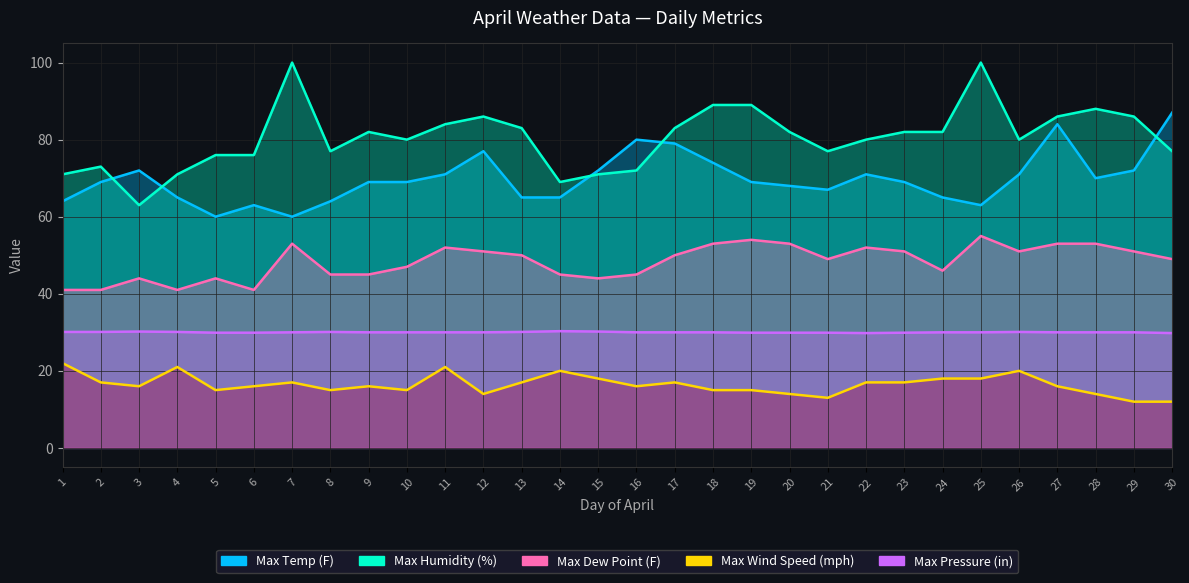

What is the difference between the second highest and minimum values in the Max Humidity (%) series?

37.0